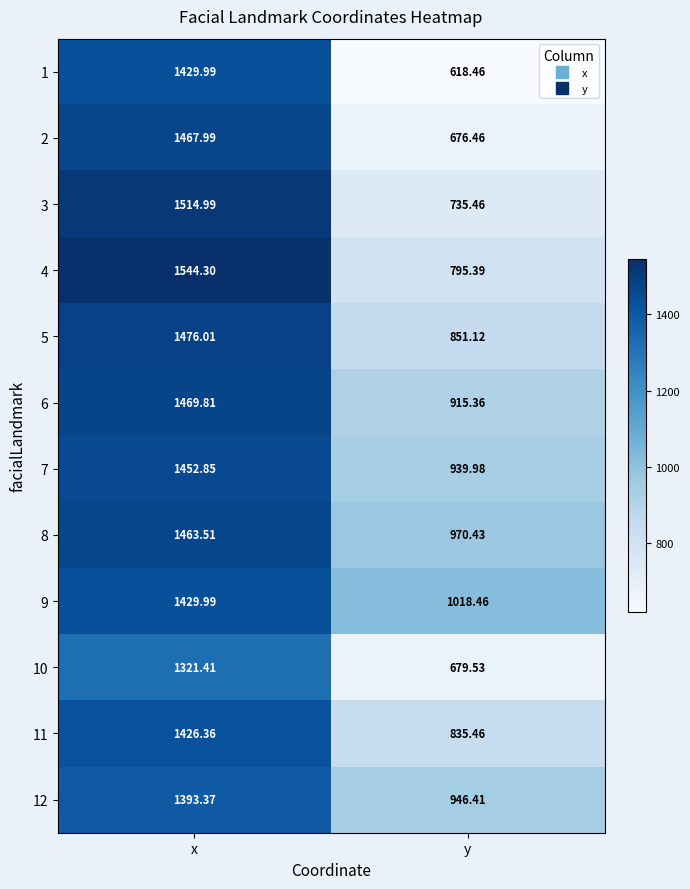

At which label does 1 first exceed 1429?

x